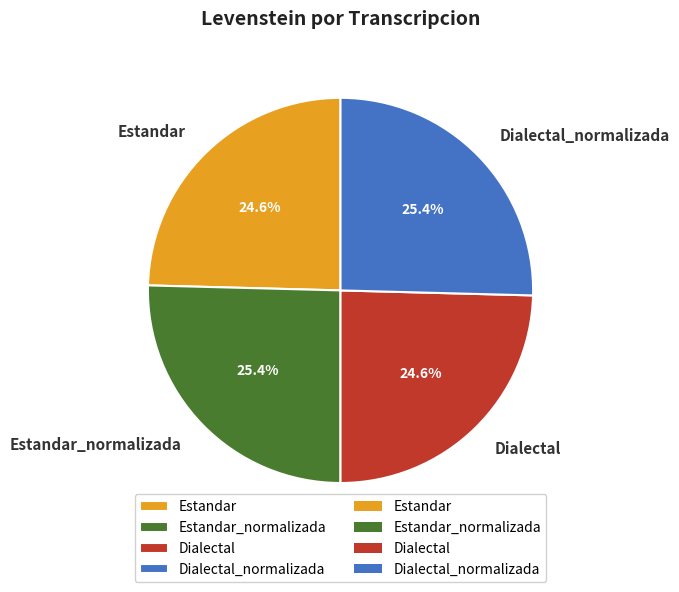

To the nearest percent, what percentage of the pie is Estandar_normalizada?

25%